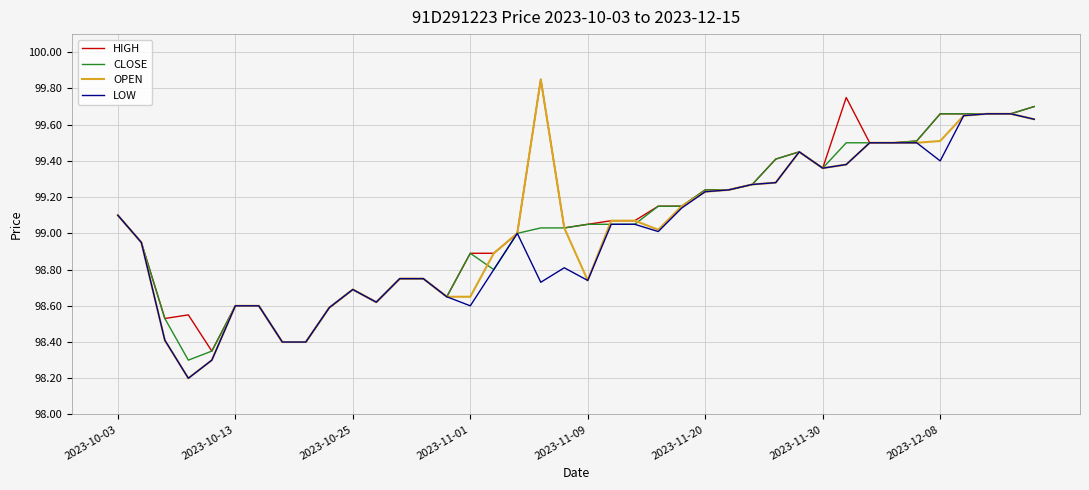

Does the chart display data point markers on the line(s)?

No